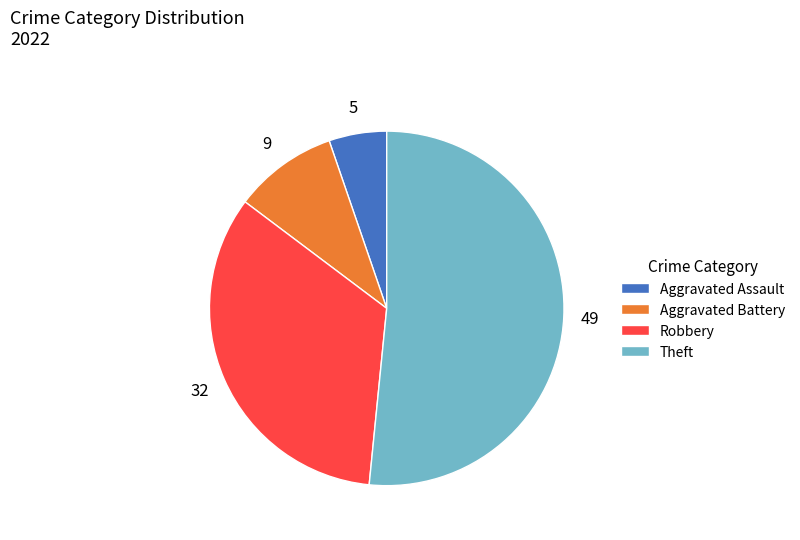

Approximately how many times larger is the value at Aggravated Battery compared to Aggravated Assault?

1.8